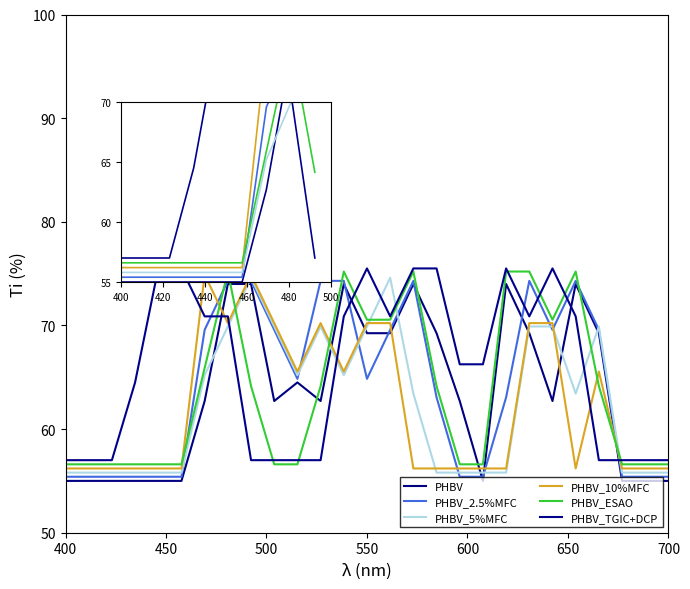

Which series has the widest spread of values?

PHBV